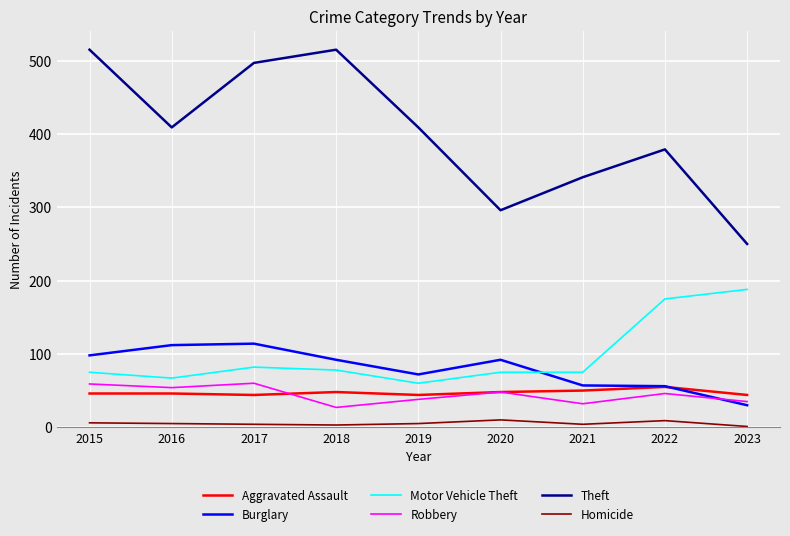

What is the difference between the Robbery values at 2015 and 2021?

27